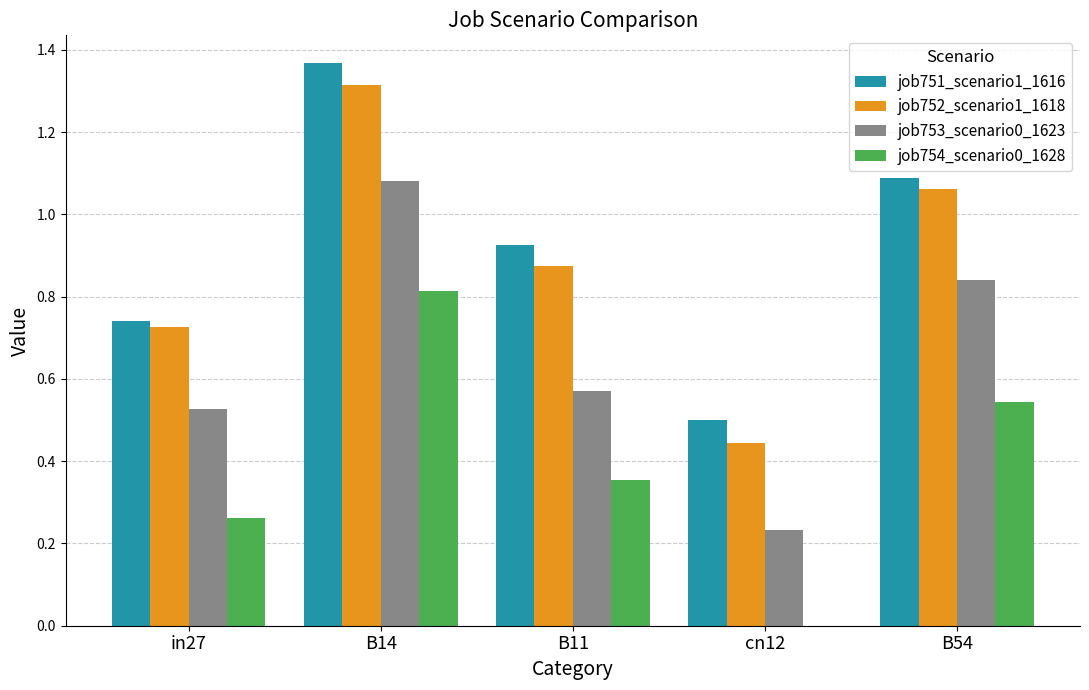

At which label does job752_scenario1_1618 reach its peak?

B14